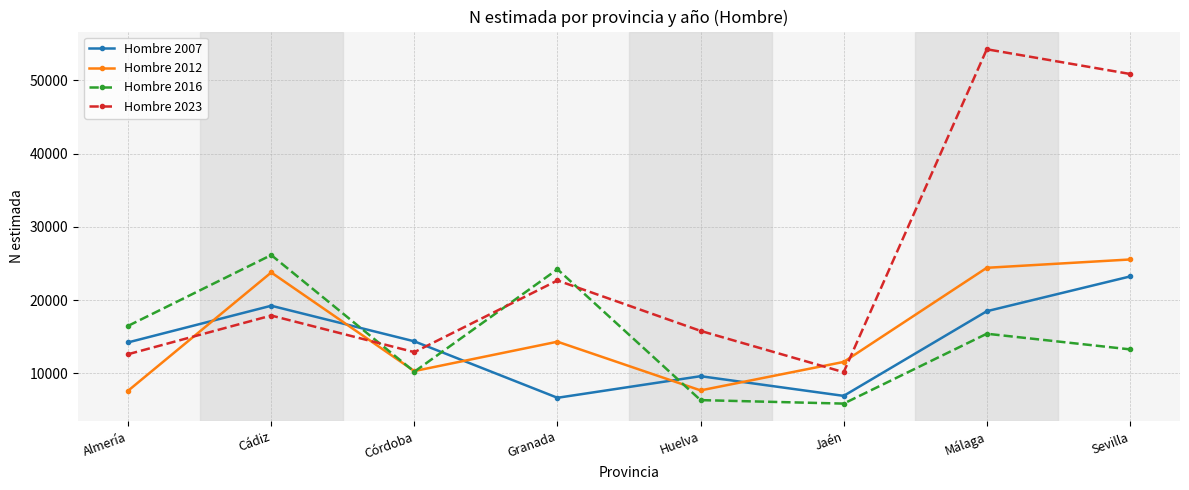

Does the chart have visible grid lines?

Yes